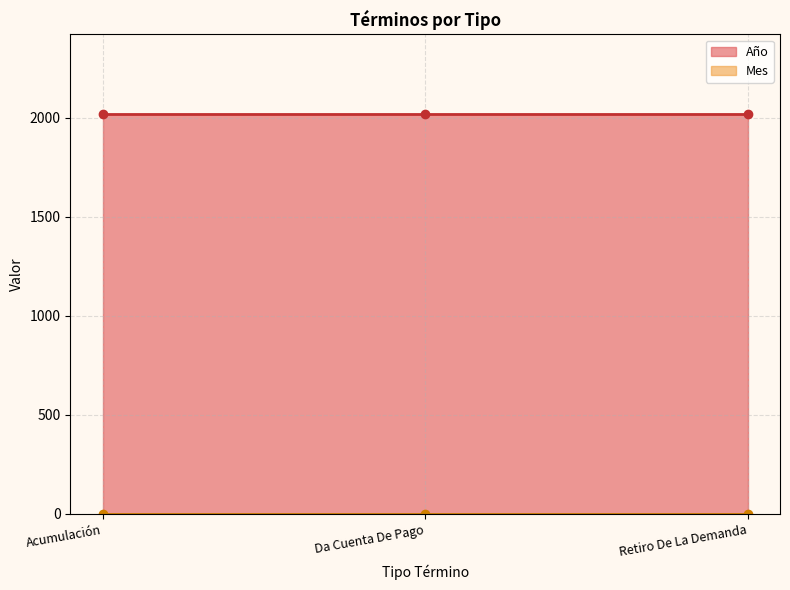

Which series has the largest range (max minus min)?

Año